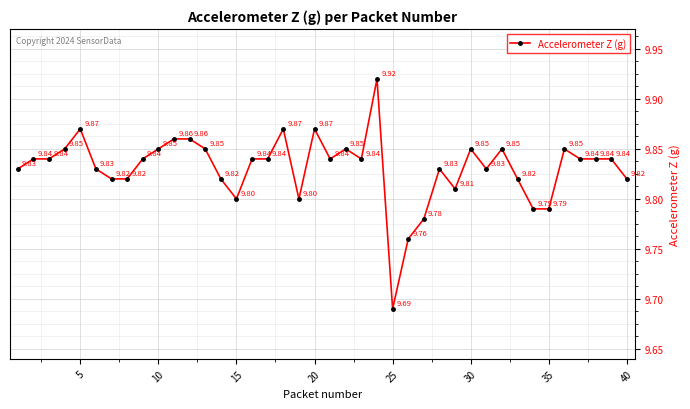

What is the average value?

9.8